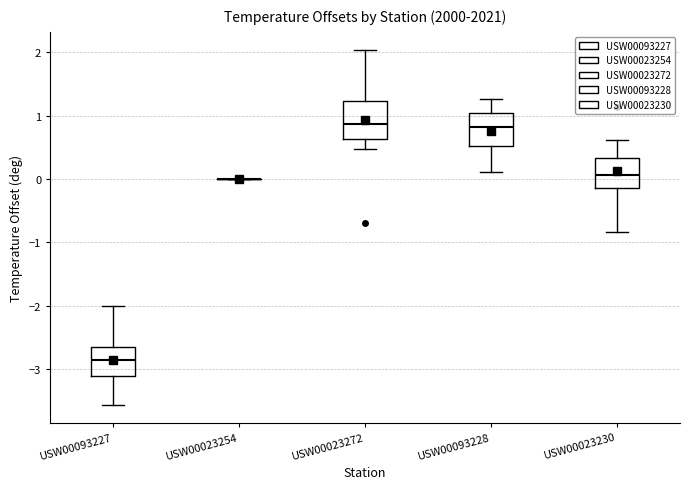

Reading left to right, transcribe this box plot: for each box, give where its median line is, the range the box spans, and where its two whiskers end, as read against the y-axis. The values are not printed on the chart, so give them approximately, as read against the axis.

USW00093227: median -2.9, box -3.1 to -2.6, whiskers -3.6 to -2.0
USW00023254: box collapsed to a line at 0.0, whiskers 0.0 to 0.0
USW00023272: median 0.9, box 0.6 to 1.2, whiskers 0.5 to 2.0
USW00093228: median 0.8, box 0.5 to 1.0, whiskers 0.1 to 1.3
USW00023230: median 0.1, box -0.1 to 0.3, whiskers -0.8 to 0.6